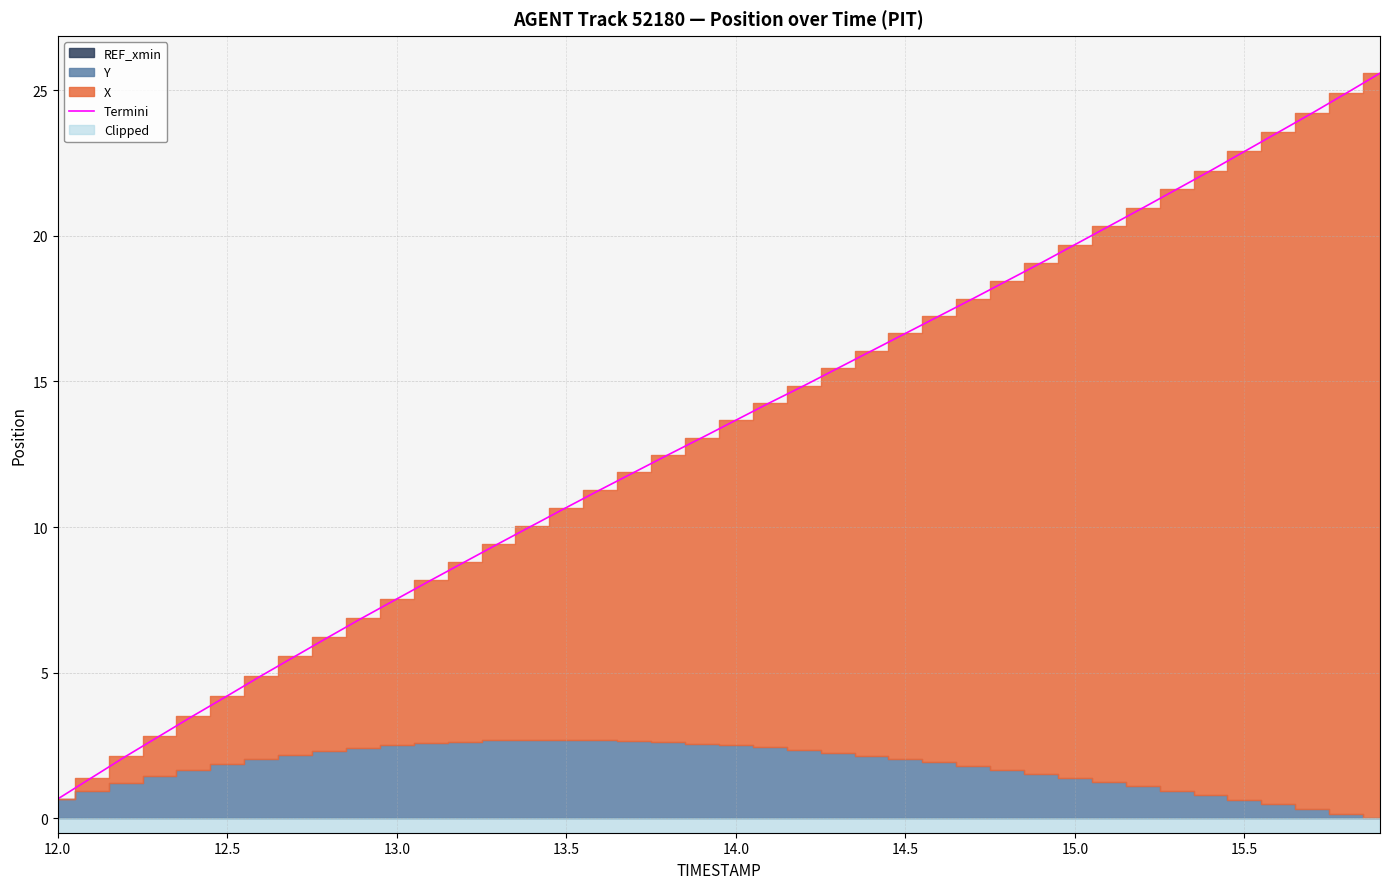

Which category has the lowest value in the Termini series?

12.0